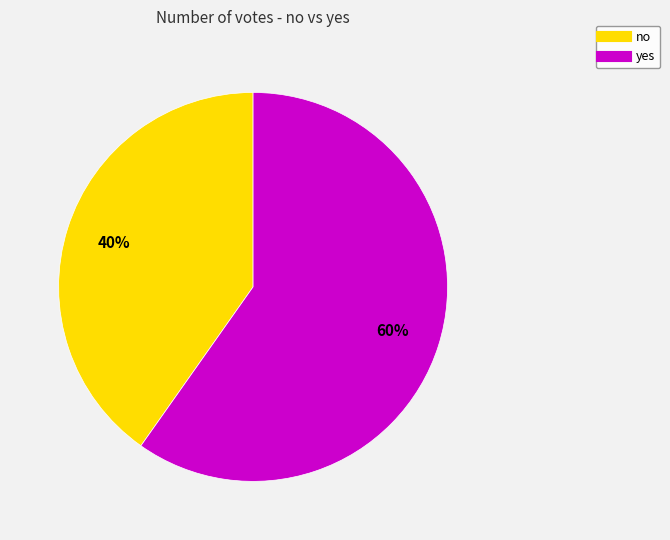

To the nearest percent, what percentage of the pie is yes?

60%